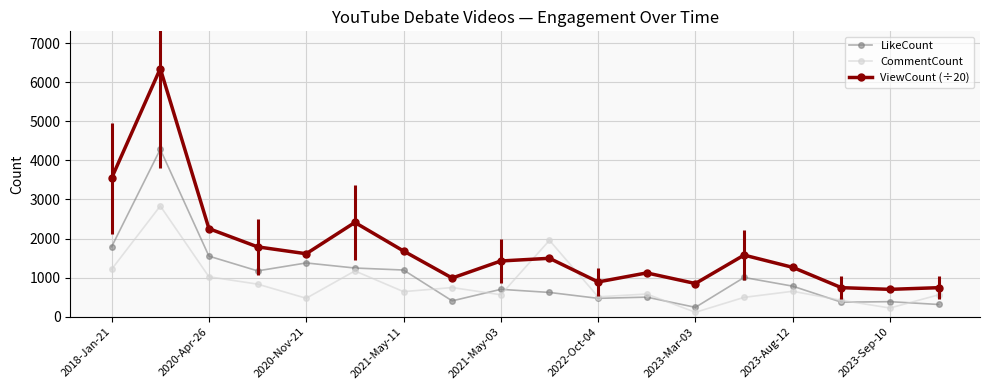

How many times do ViewCount (÷20) and CommentCount cross each other?

2